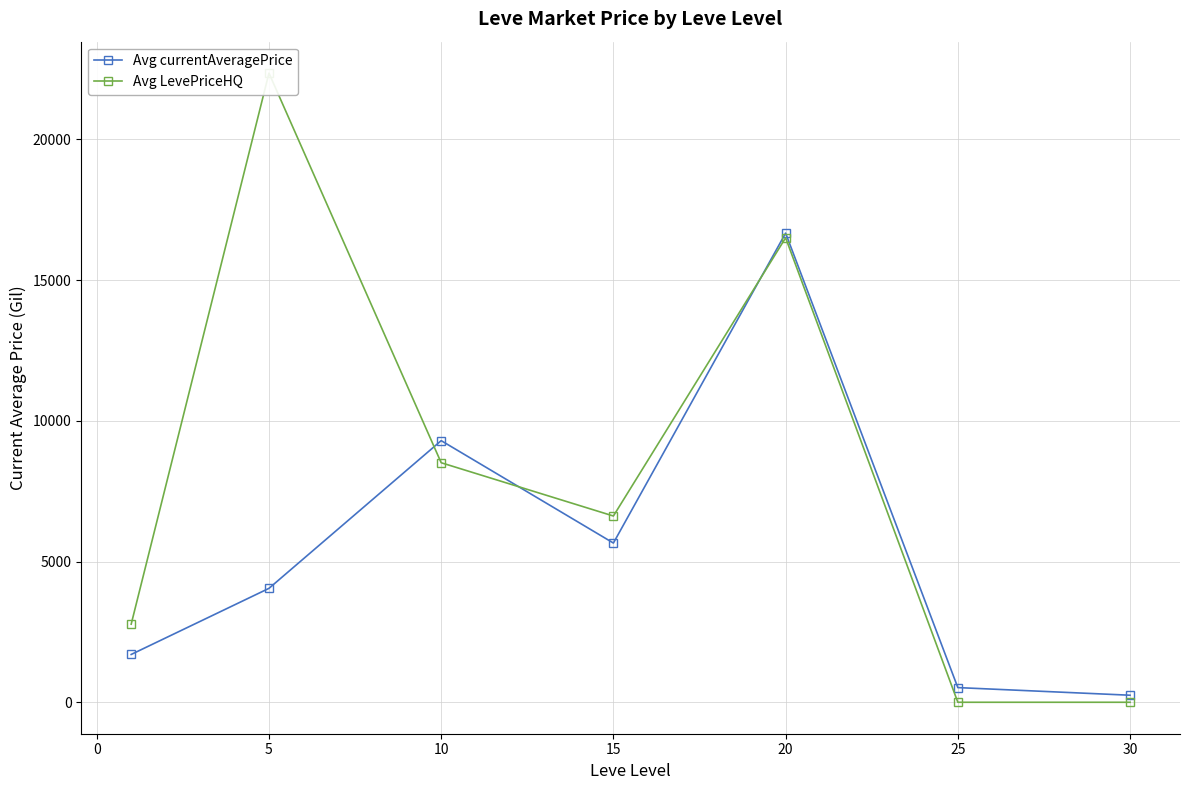

Is this an area chart (filled region under the line)?

No